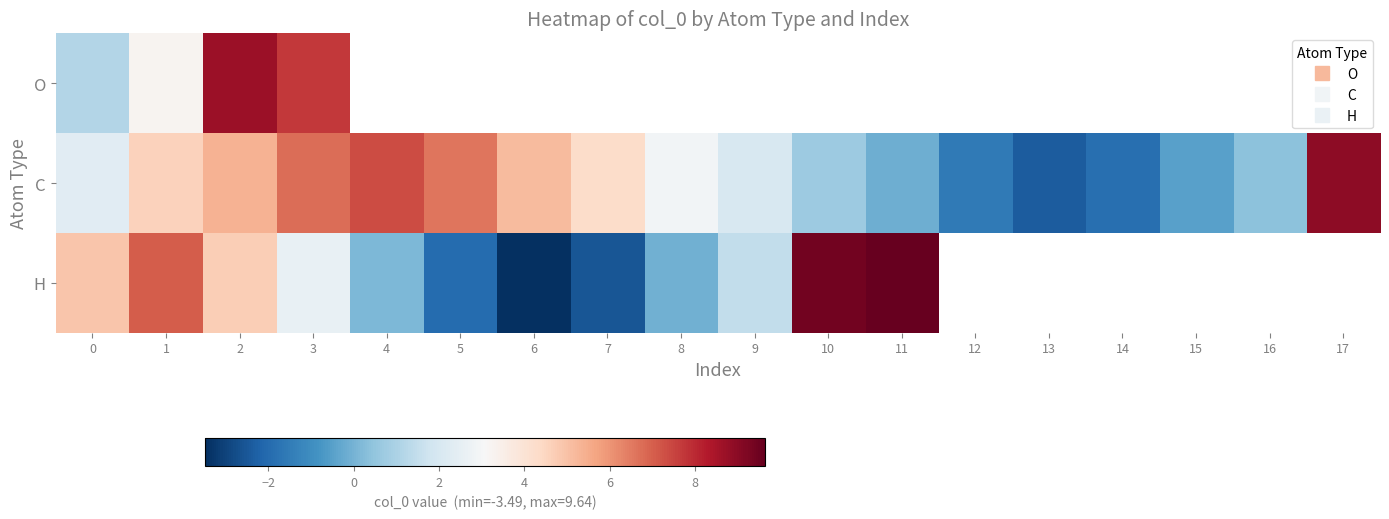

How many categories are shown in the chart?

18